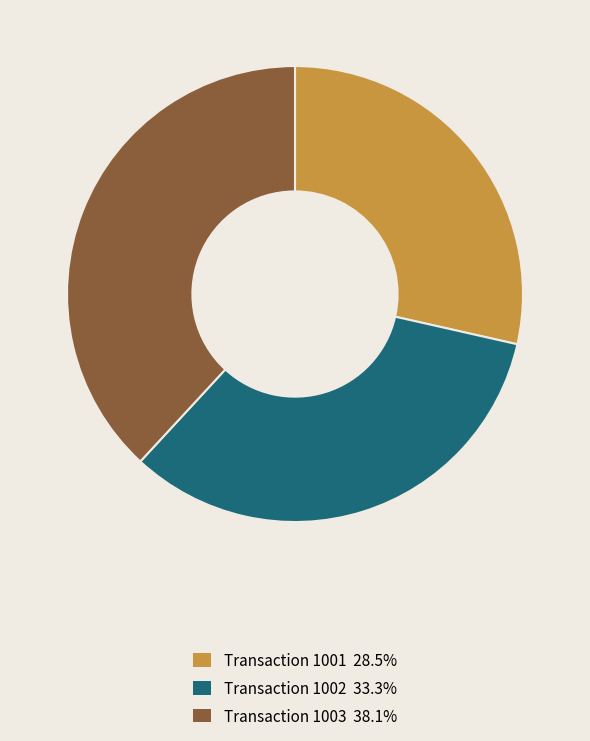

Do Transaction 1001 28.5% and Transaction 1002 33.3% together represent more than half of the pie?

Yes